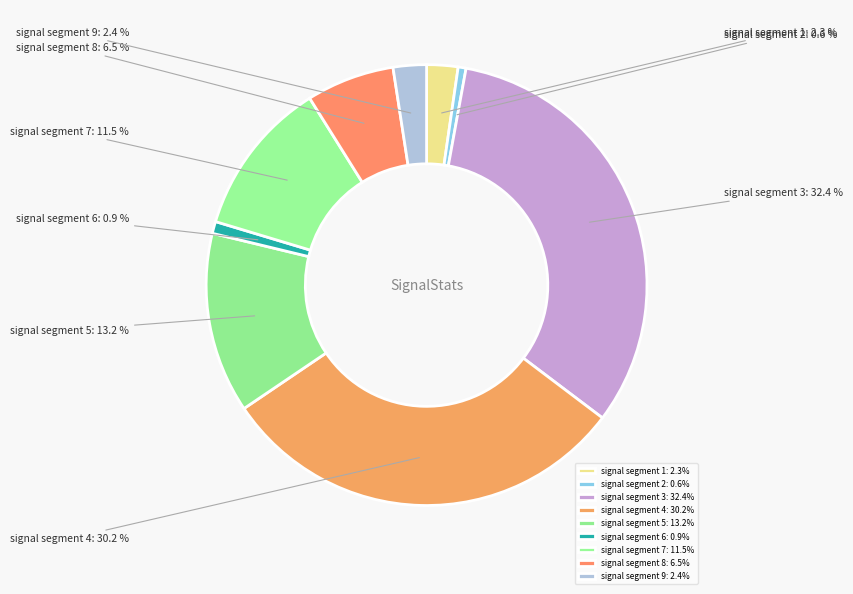

Count the number of slices in the pie.

9